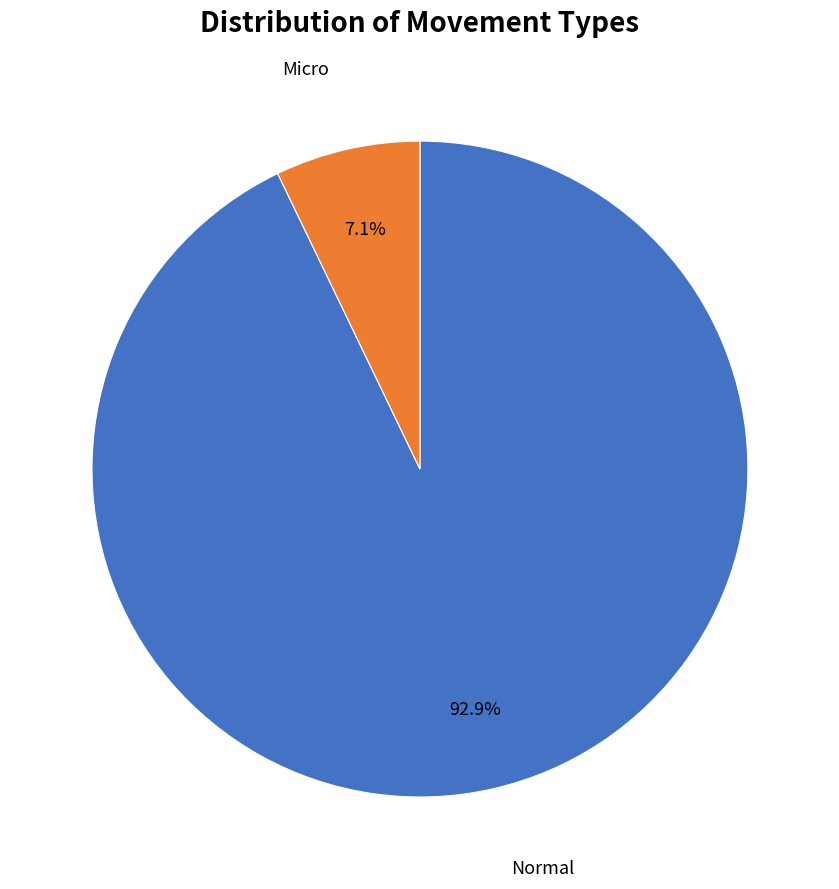

Does any single category account for the majority?

Yes